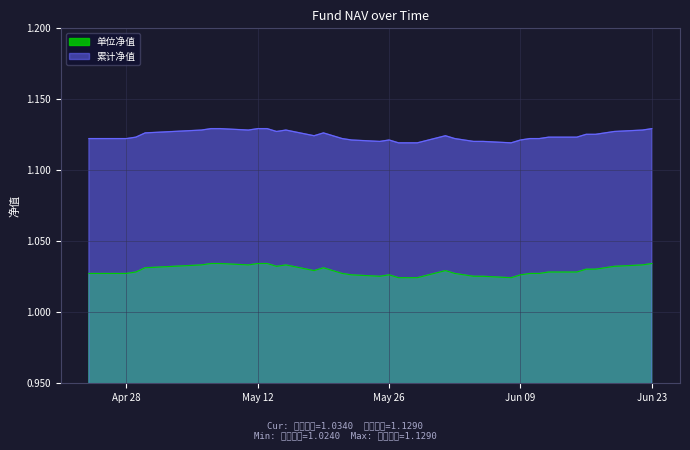

True or false: 累计净值 and 单位净值 intersect in this chart.

False